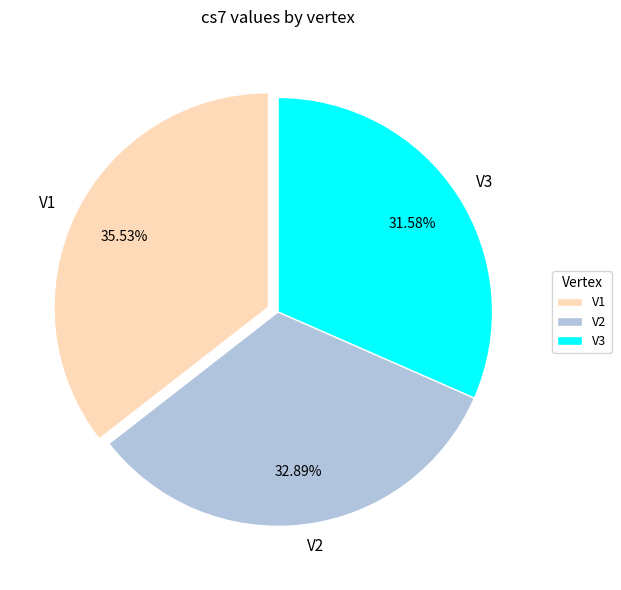

To the nearest percent, what portion does V3 represent?

32%